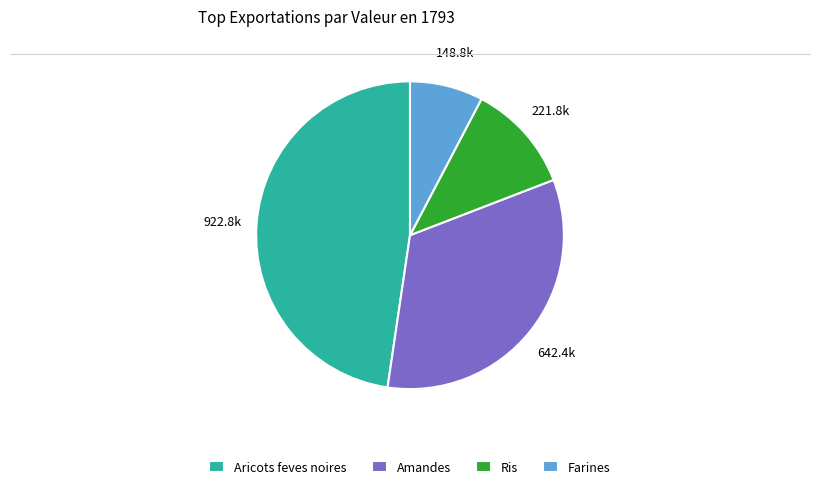

Does Ris account for over 50% of the chart?

No